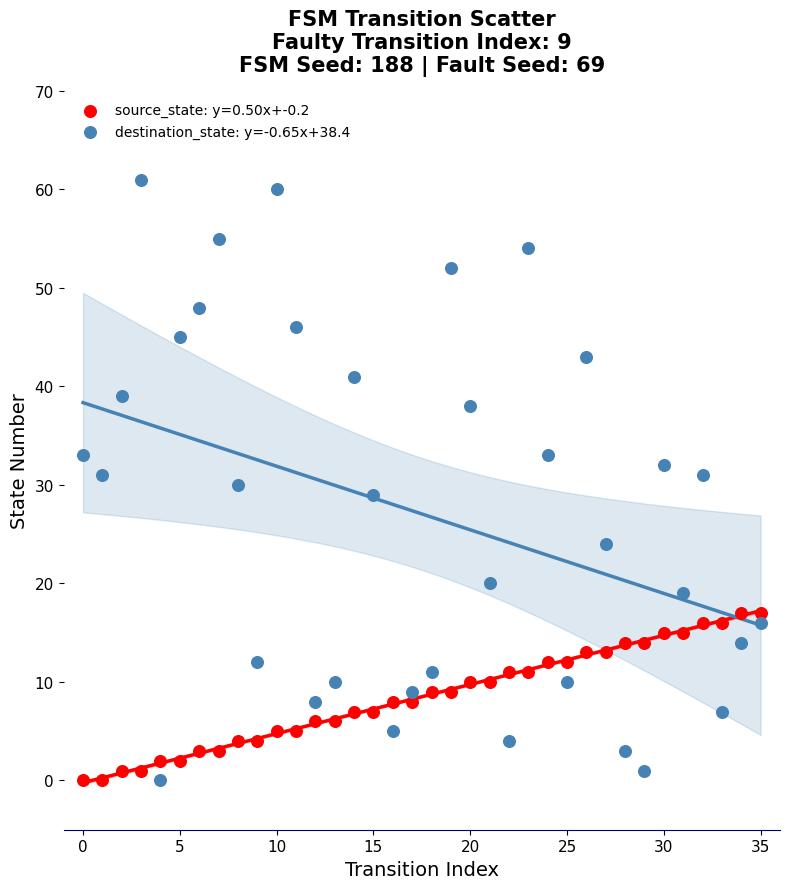

Across all data points, what is the range of Y values (max minus min)?

61